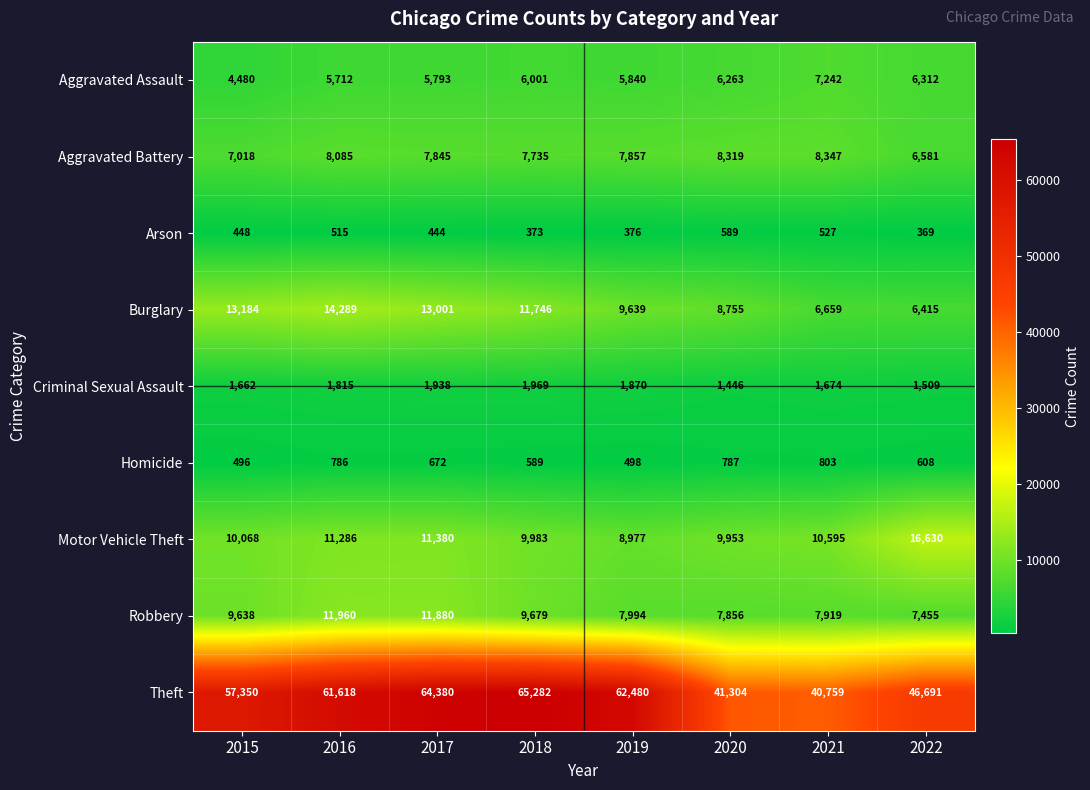

Where does the Homicide series first go above 672?

2016